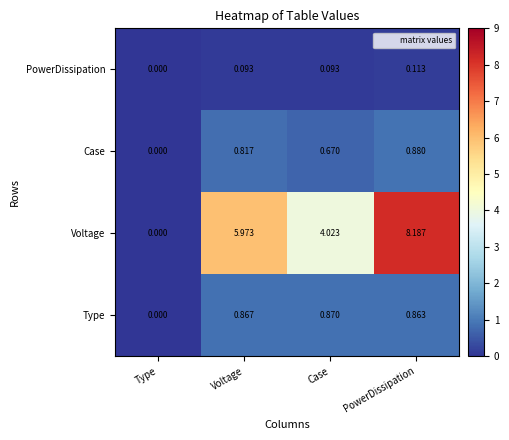

Which series has the largest total across all categories?

Voltage